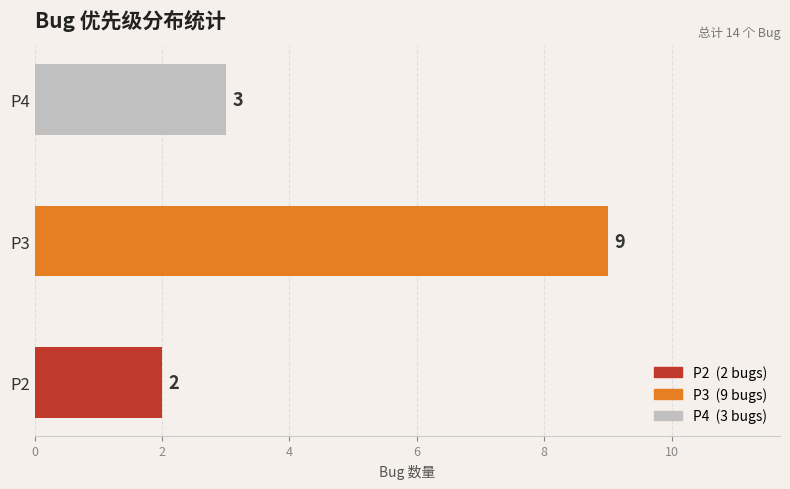

Rank the categories by value from highest to lowest.

P3, P4, P2